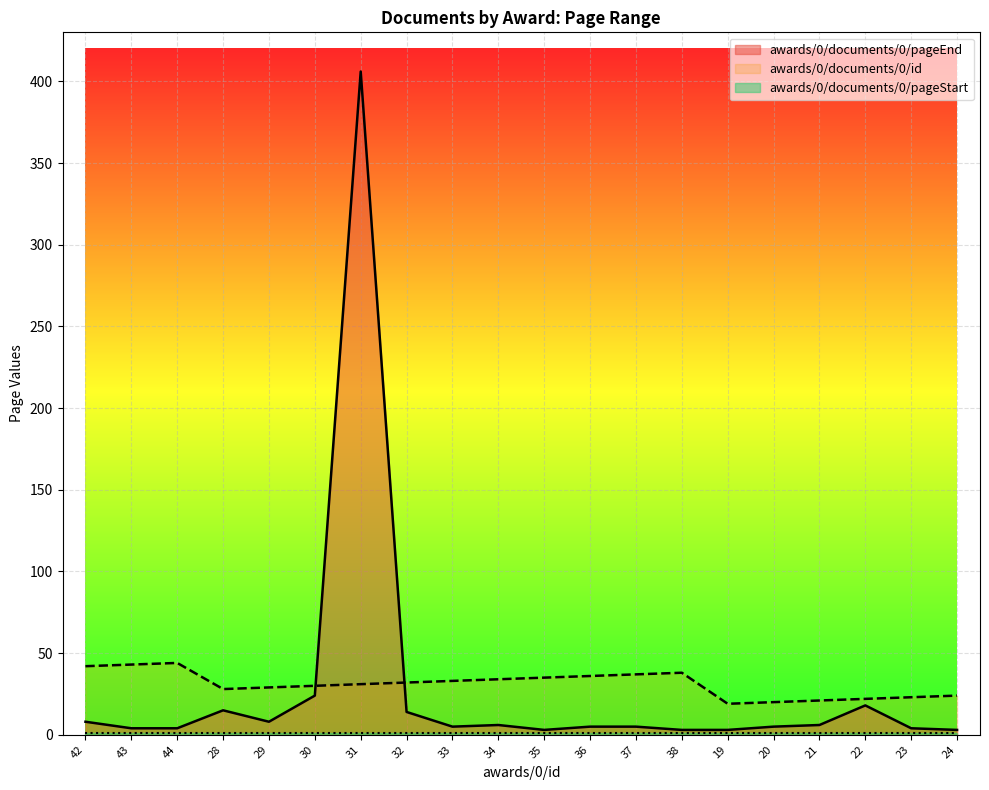

What is the minimum value shown in the chart?

1